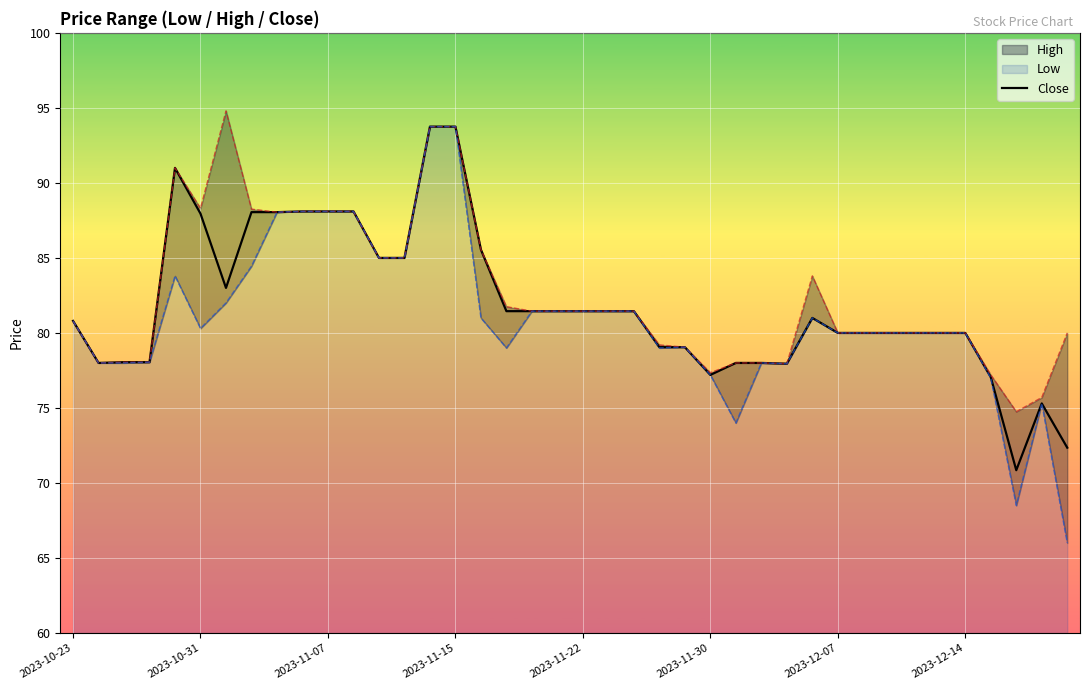

The Close series shows 119.1 at 2023-11-22. True or false?

False